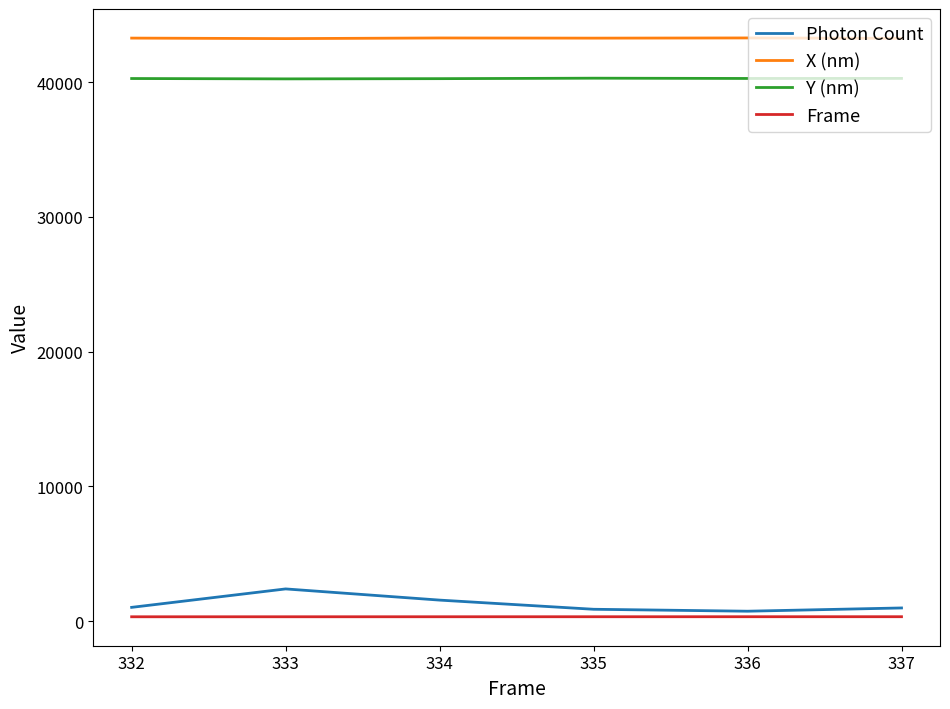

List the series in order of their peak value, lowest first.

Frame, Photon Count, Y (nm), X (nm)